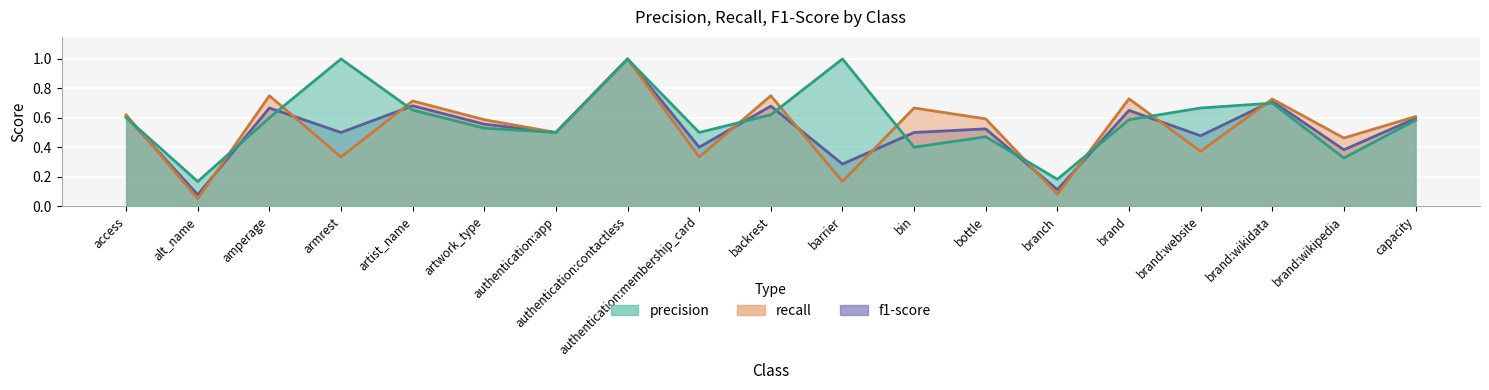

What are all the series names shown in the legend?

precision, recall, f1-score